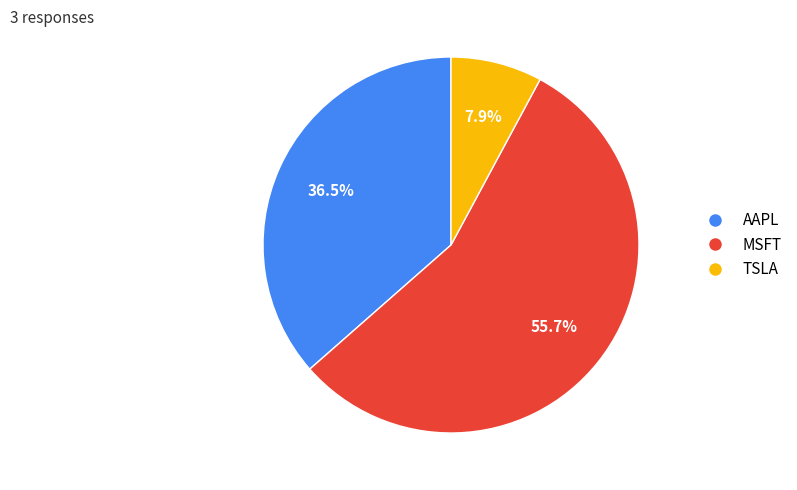

To the nearest percent, what percentage of the pie is MSFT?

56%